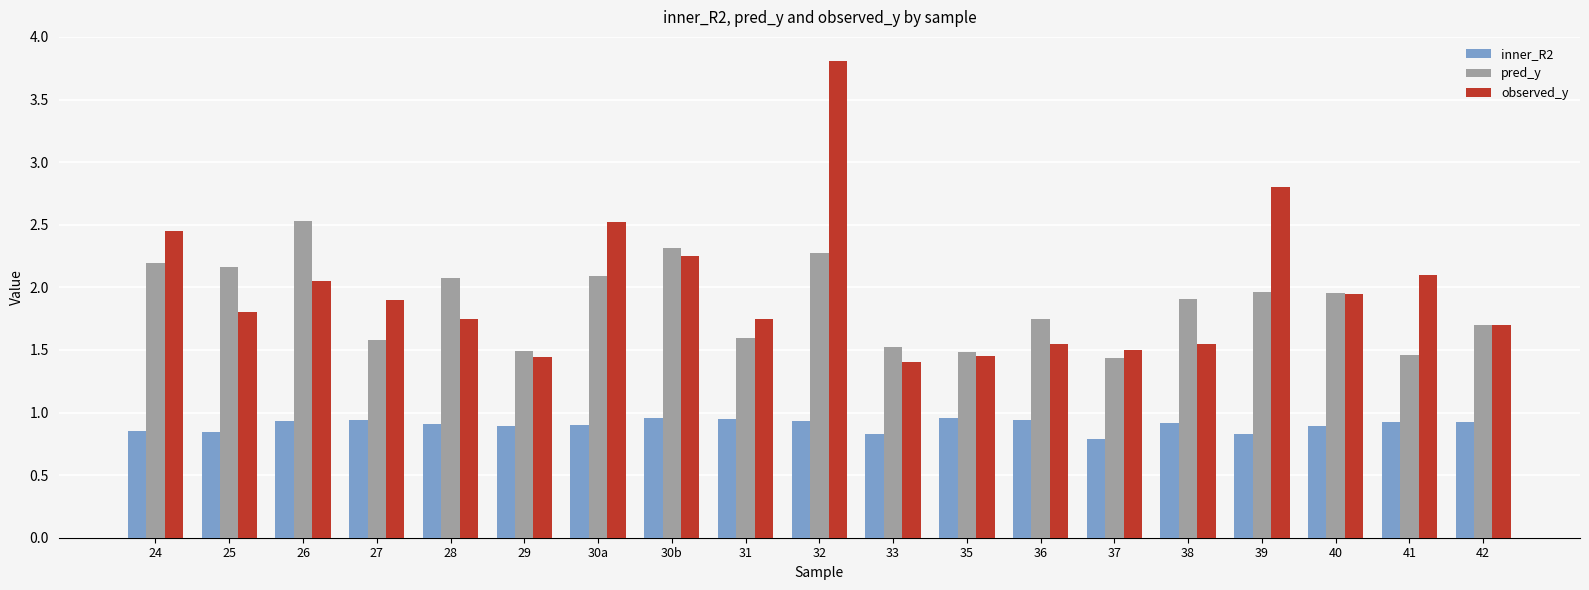

Which series has the largest total across all categories?

observed_y